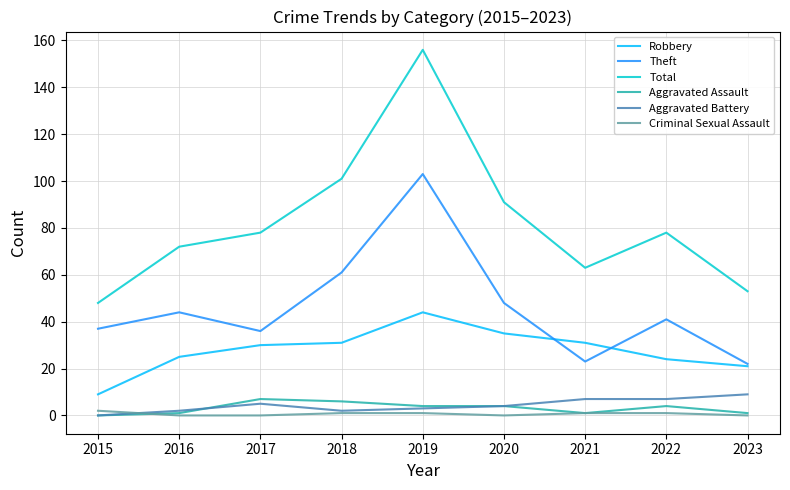

What is the difference between the maximum and minimum values in the Theft series?

81